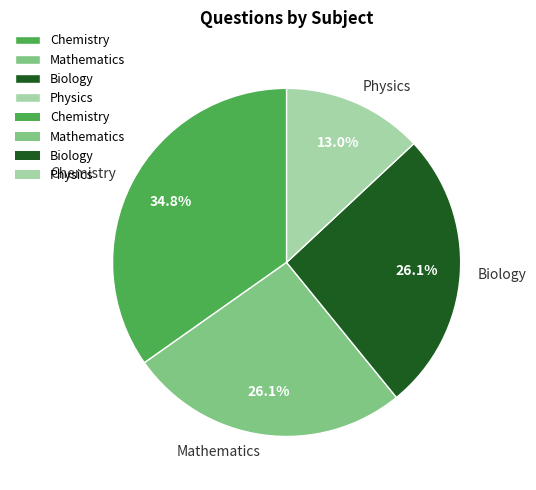

True or false: Biology accounts for 26% of the total.

True